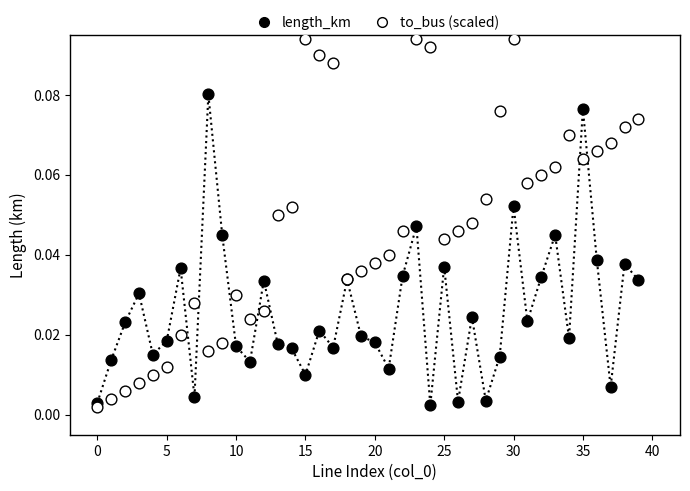

Which series contains the highest Y value?

to_bus (scaled)